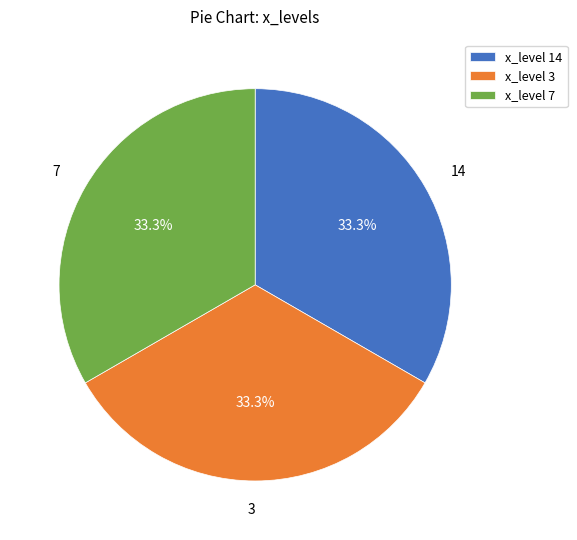

Is the sum of 3 and 14 greater than half?

Yes